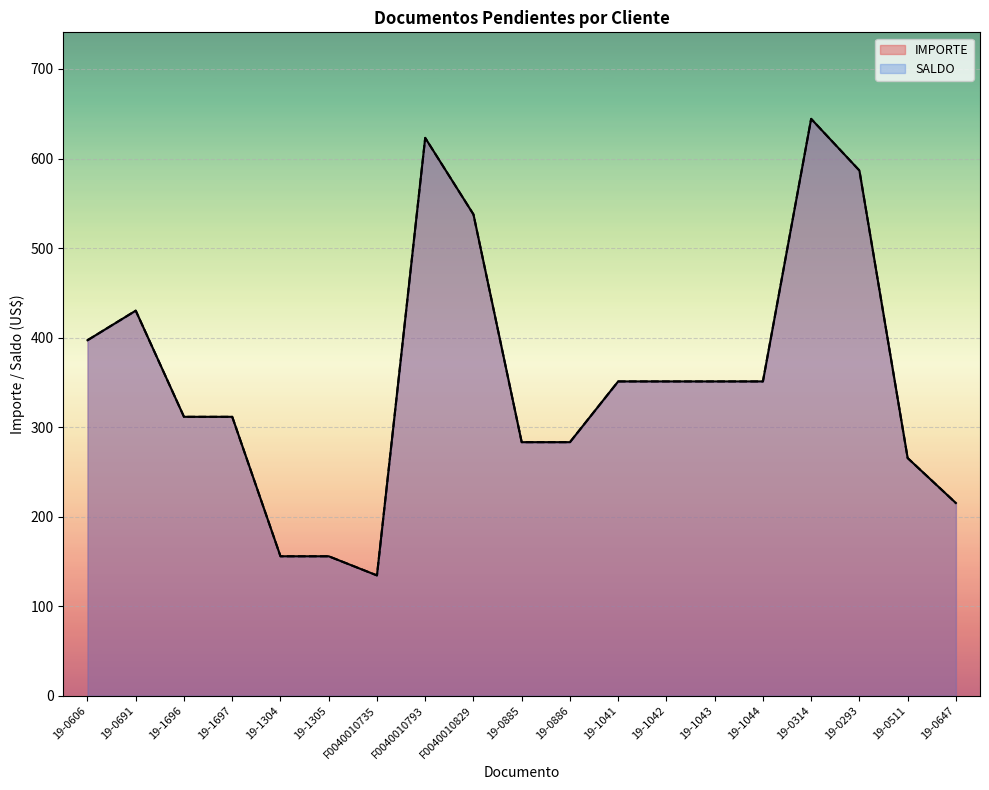

Rank the series by their maximum value, from lowest to highest.

IMPORTE, SALDO